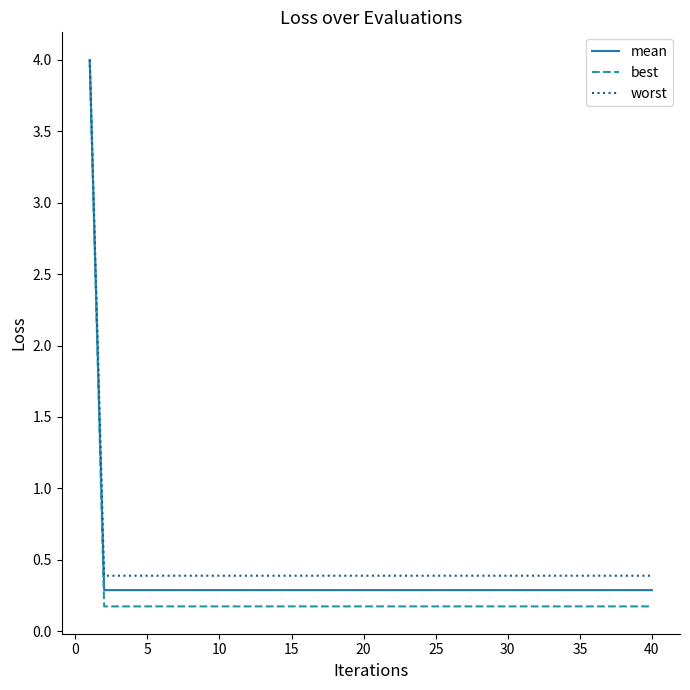

What is the maximum value shown in the chart?

4.0